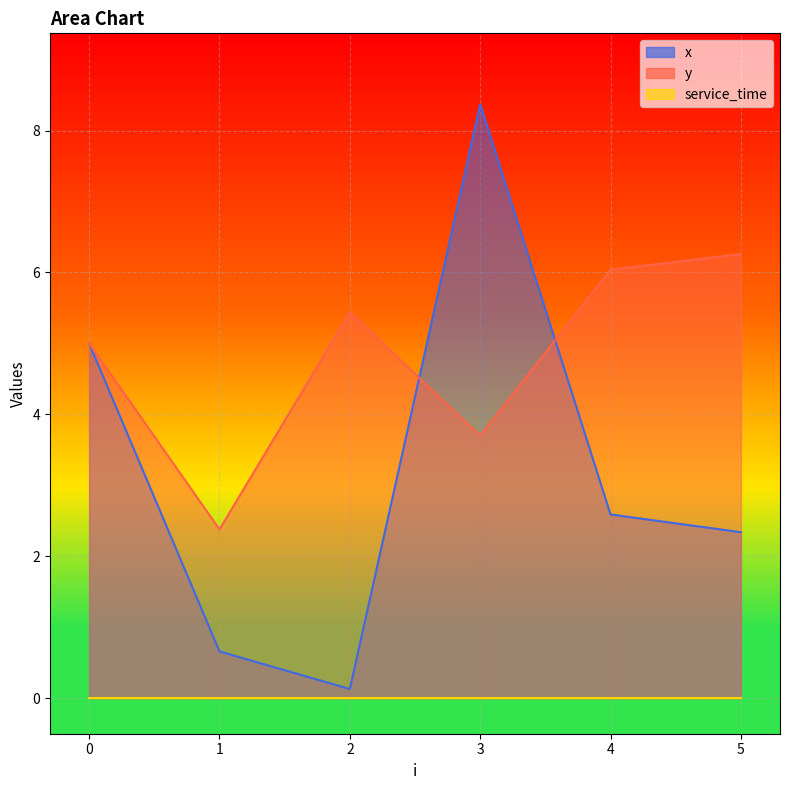

What is the minimum value for x?

0.1